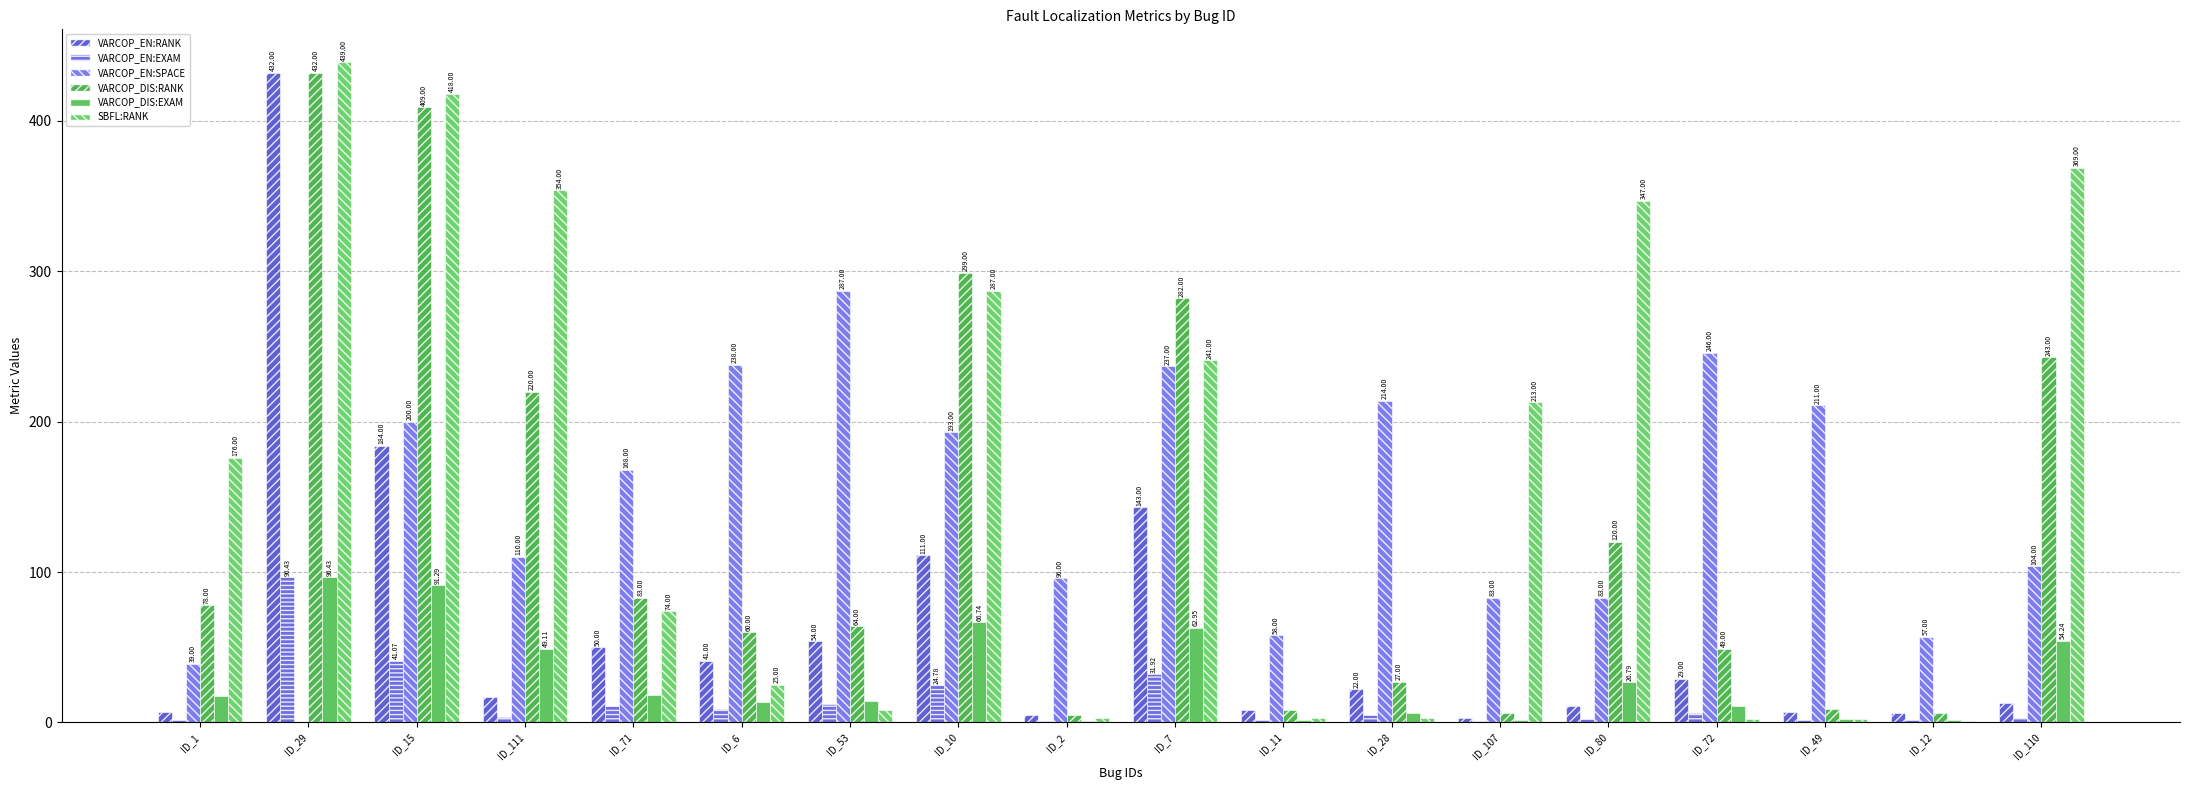

The VARCOP_EN:SPACE series shows -181.1 at ID_29. True or false?

False